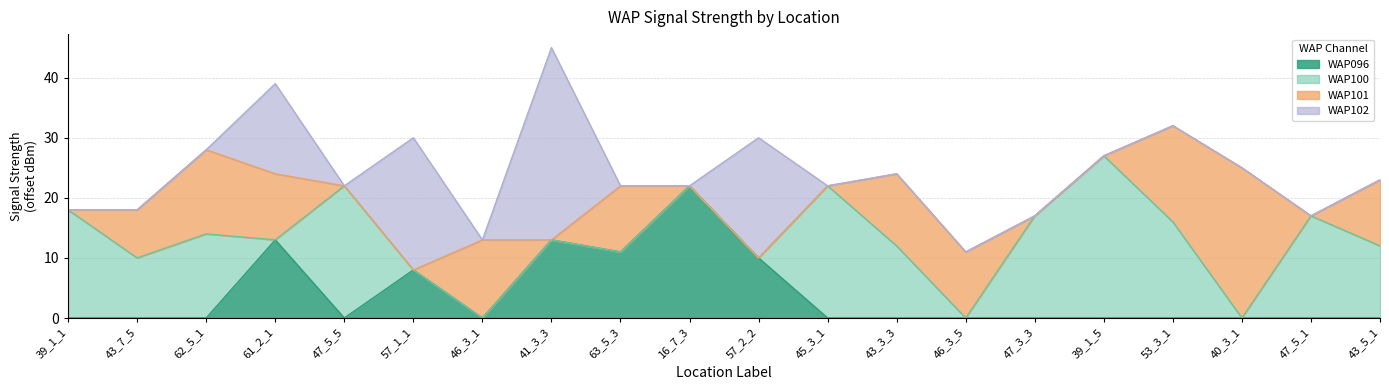

What position from the left is 53_3_1?

17